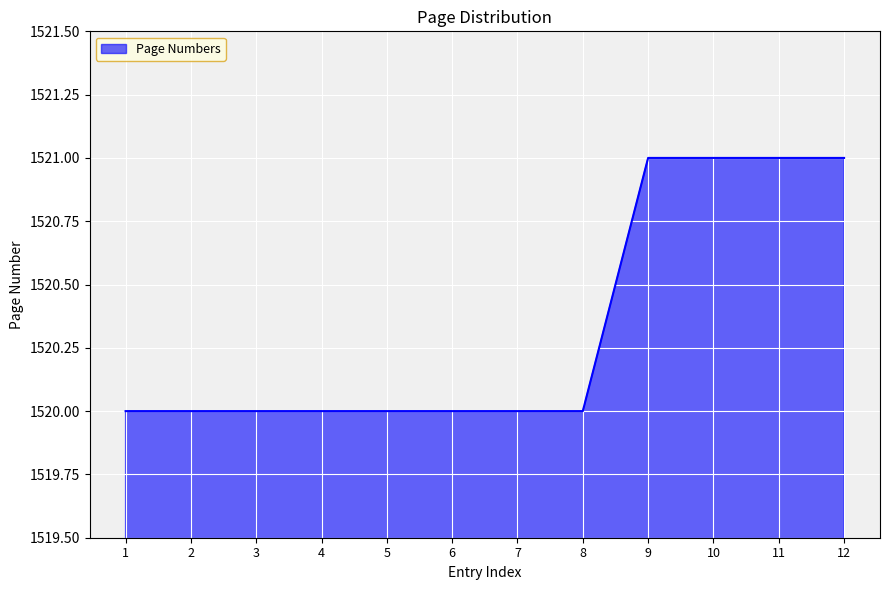

Reading left to right, extract all data points from this chart.

1520	1520	1520	1520	1520	1520	1520	1520	1521	1521	1521	1521